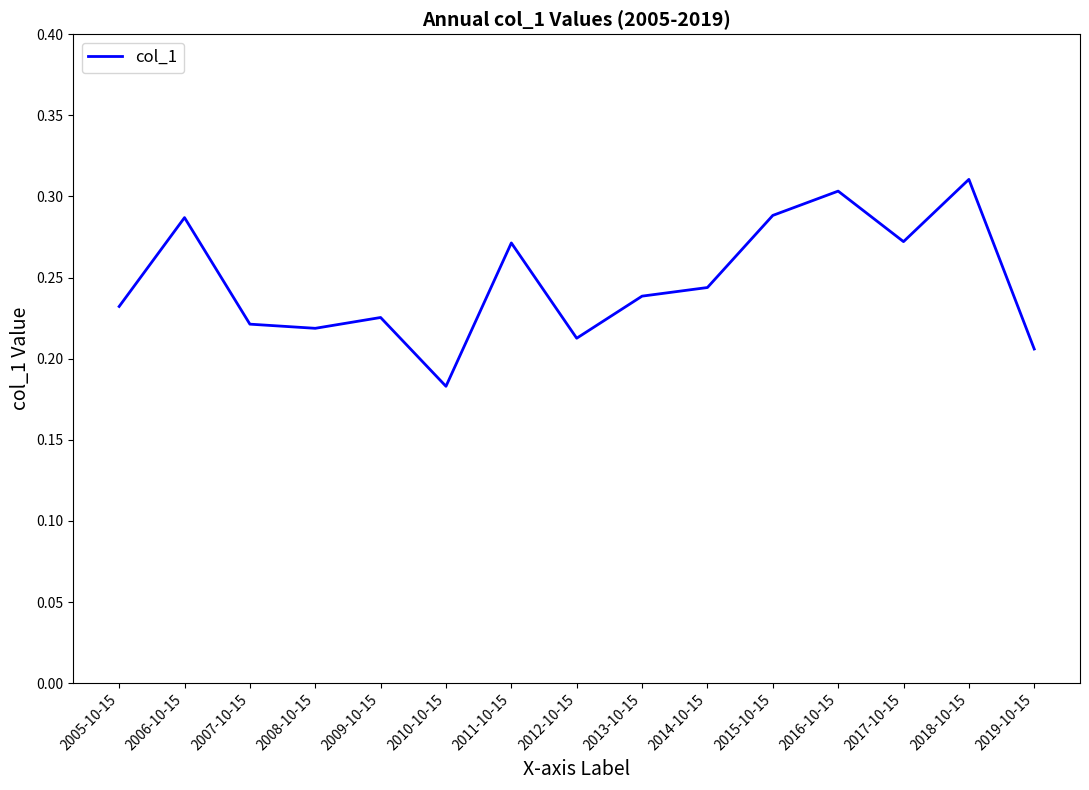

The value at 2011-10-15 is 0.2. True or false?

False